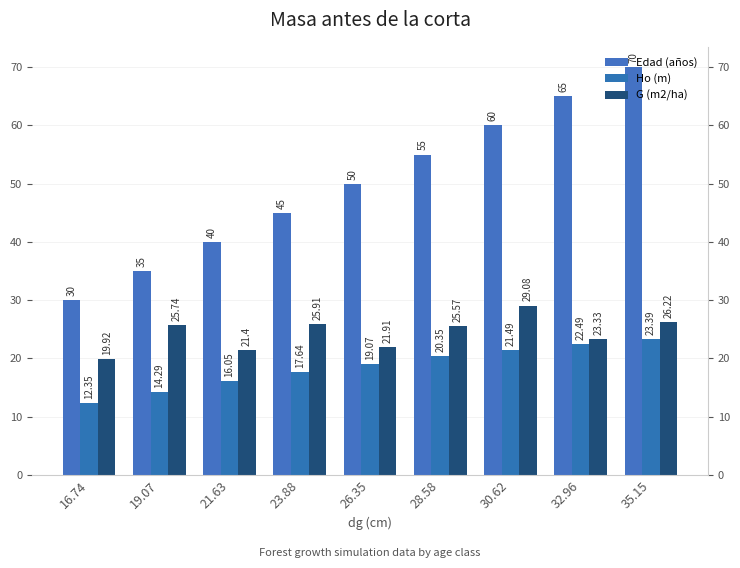

What is the sum of the G (m2/ha) values at 32.96 and 16.74?

43.2